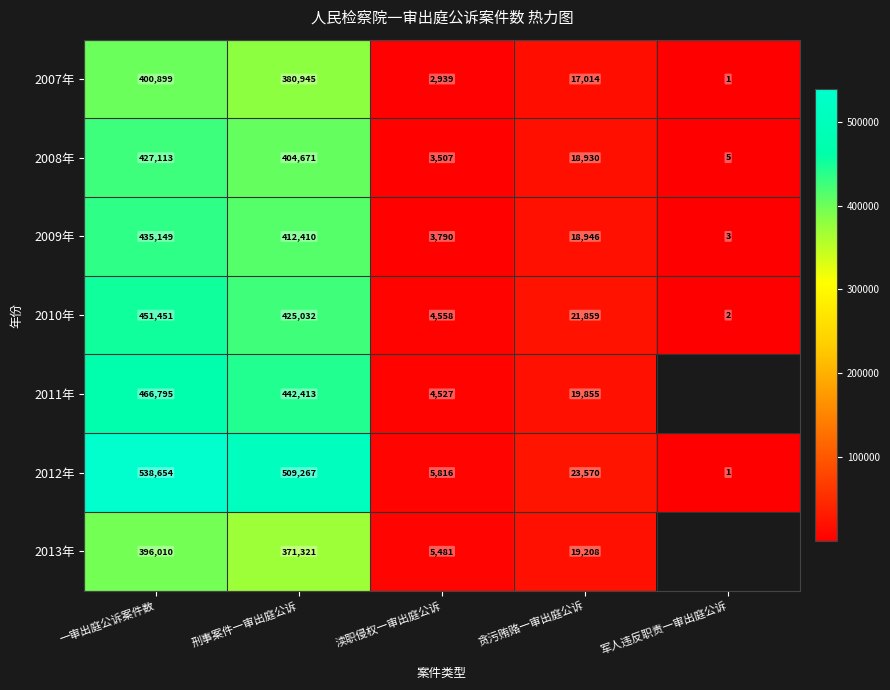

The value of 2007年 at 一审出庭公诉案件数 is 400899. True or false?

True